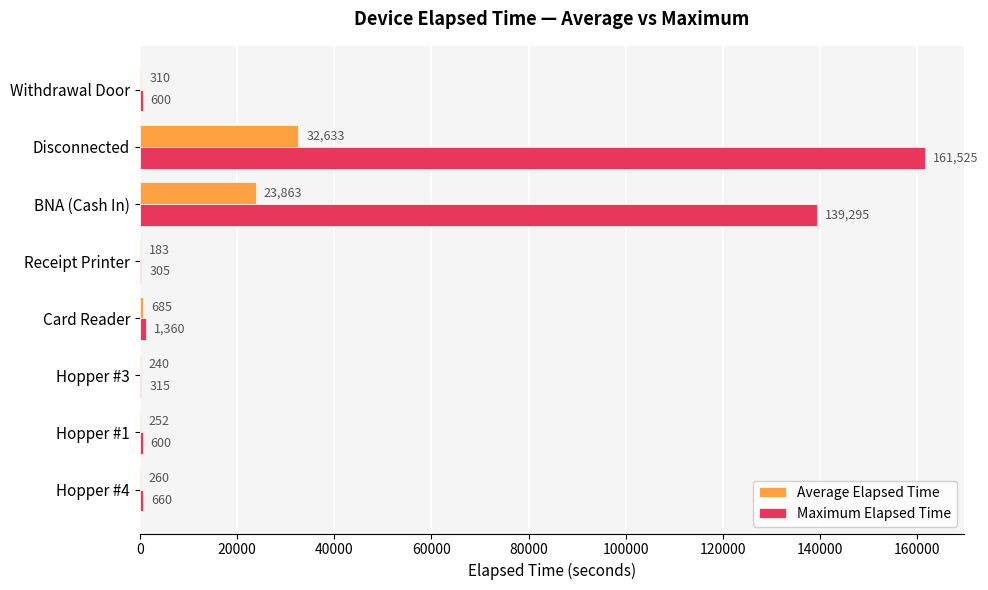

At which label is Maximum Elapsed Time closest to 80915?

BNA (Cash In)